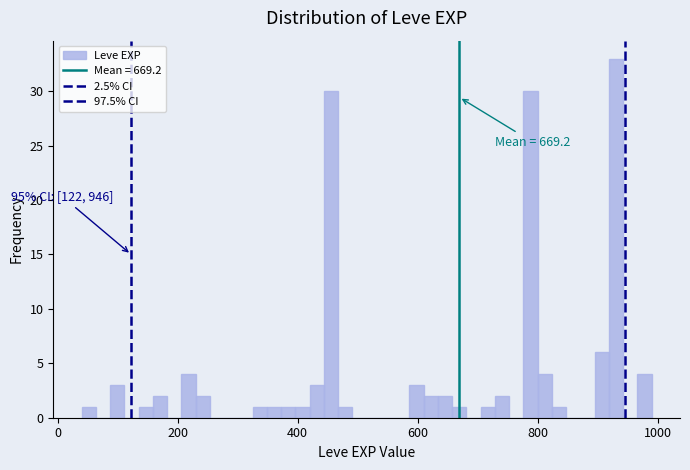

Around what value on the x-axis is the tallest bar? Give the approximate position of its centre, as read against the axis.

940